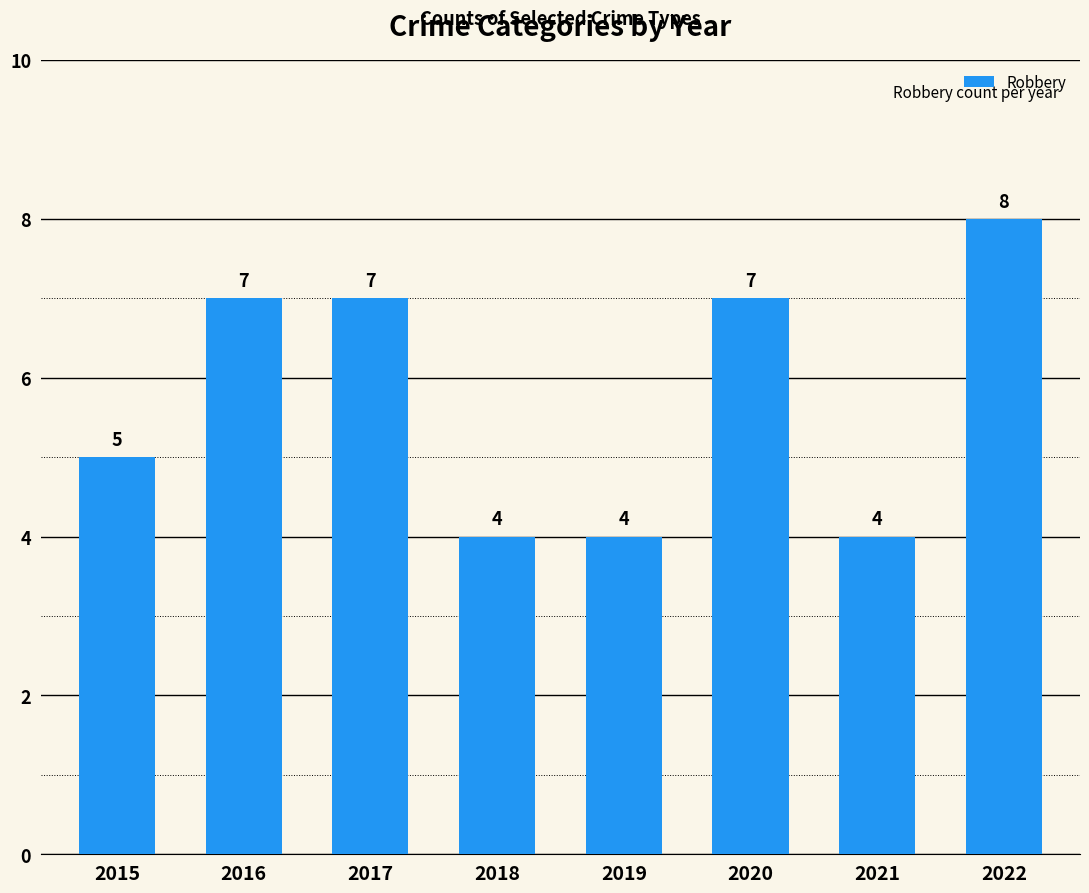

What is the ratio of the value at 2015 to the value at 2018?

1.2